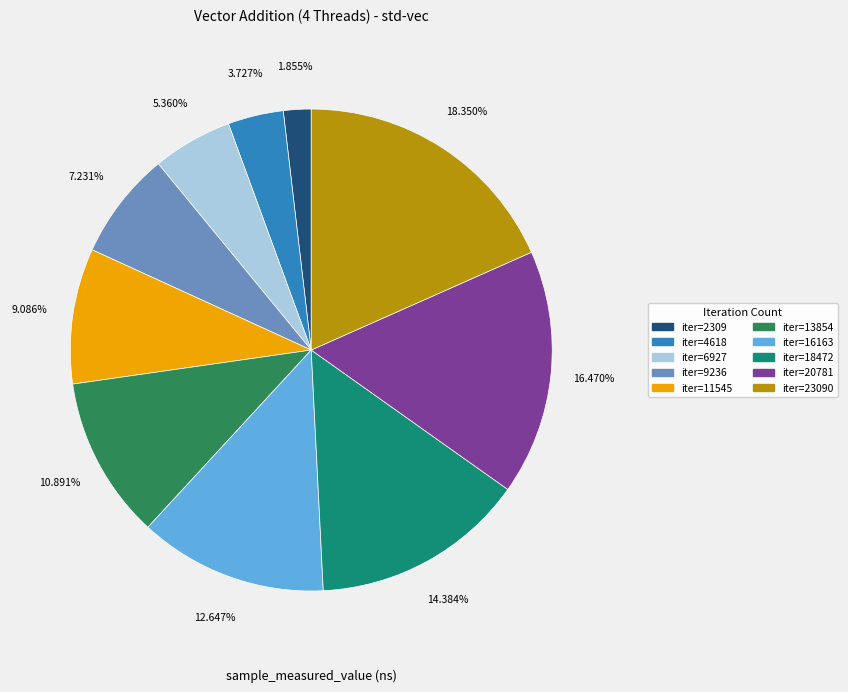

To the nearest percent, what is the difference between the largest and smallest slice percentages?

16%